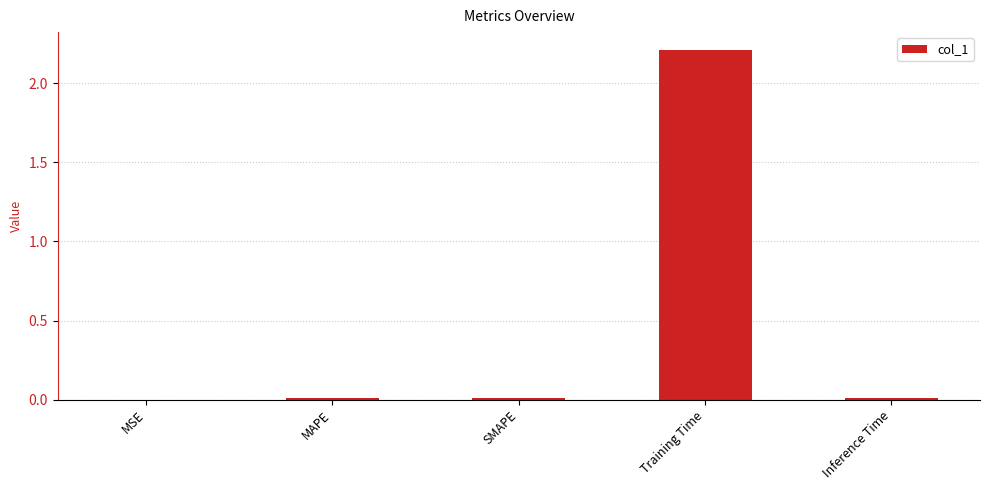

What is the sum of all values?

2.2